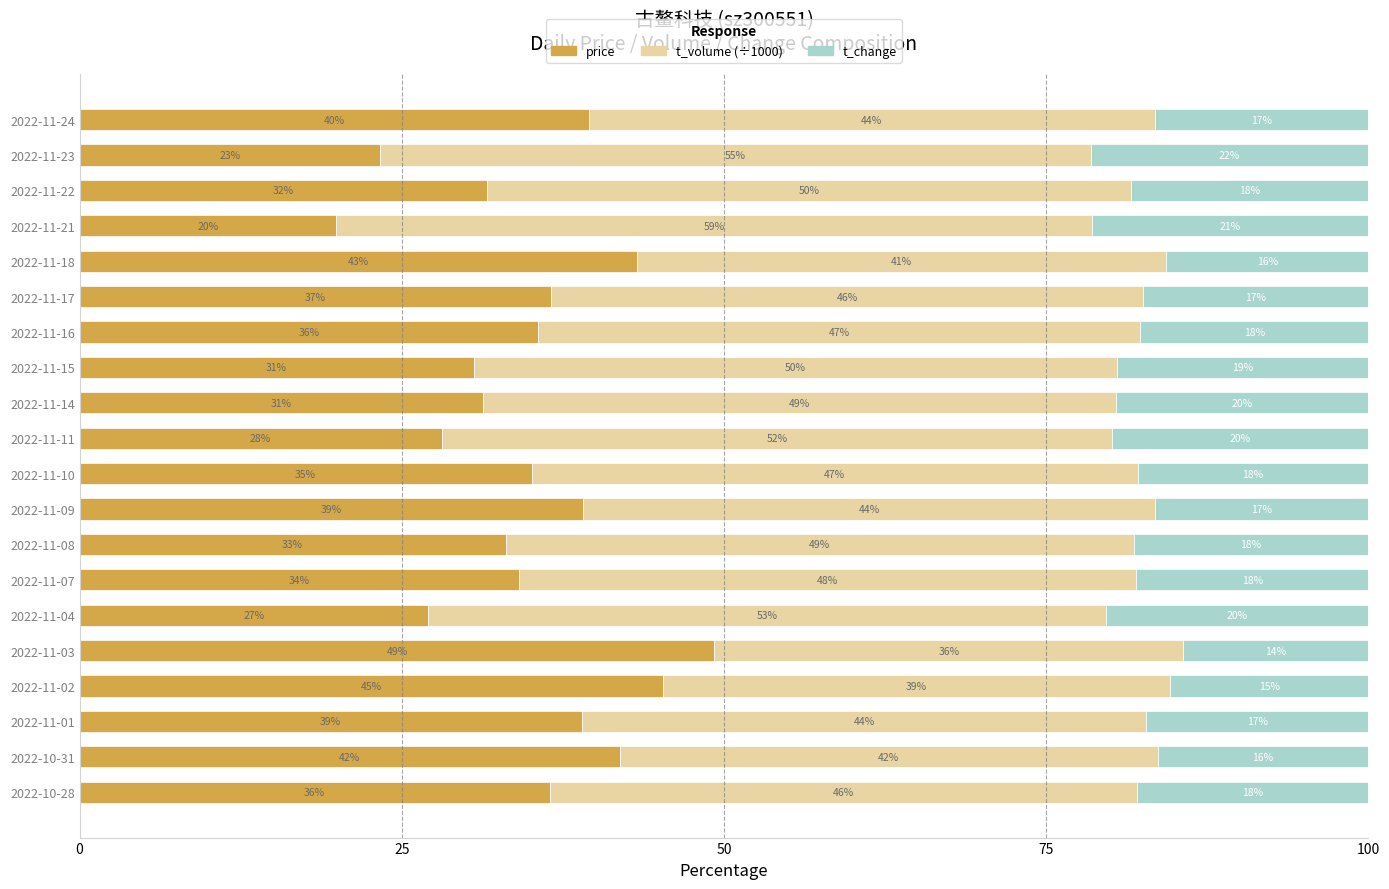

What is the total value across all series at 2022-11-08?

100.0